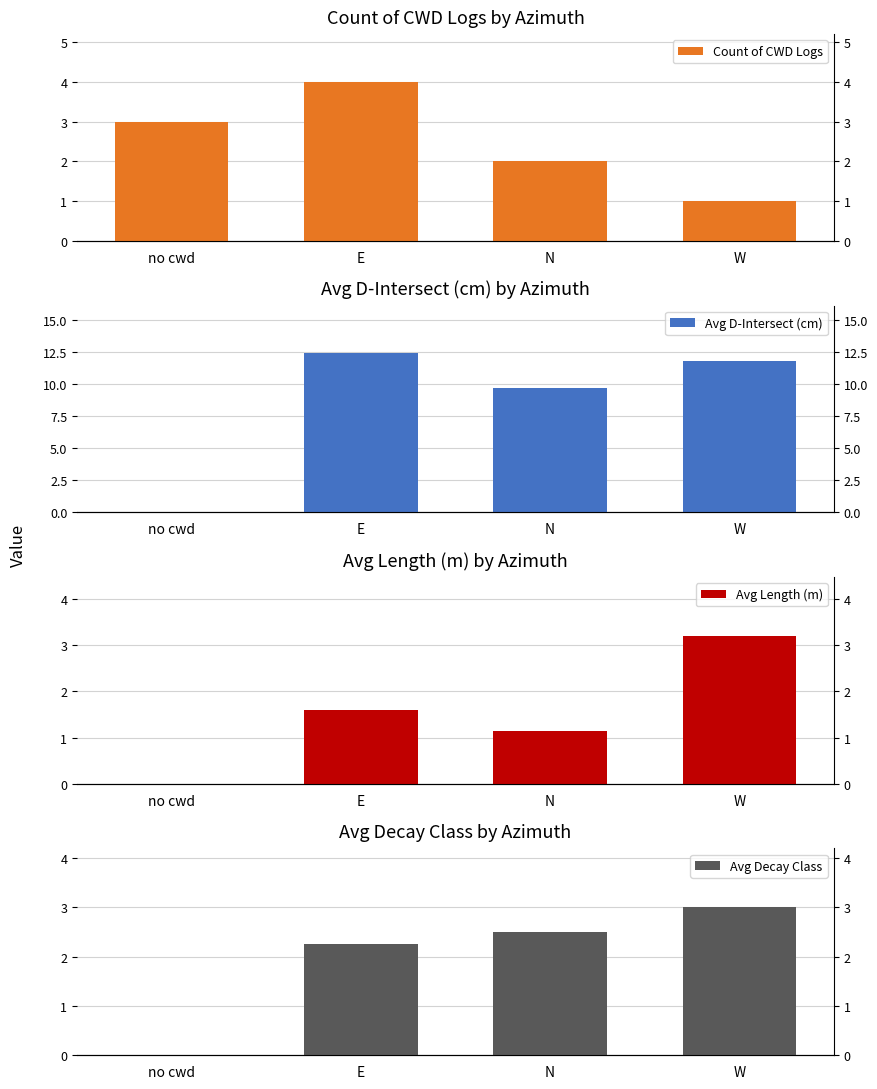

At which category is the sum across all series the highest?

E